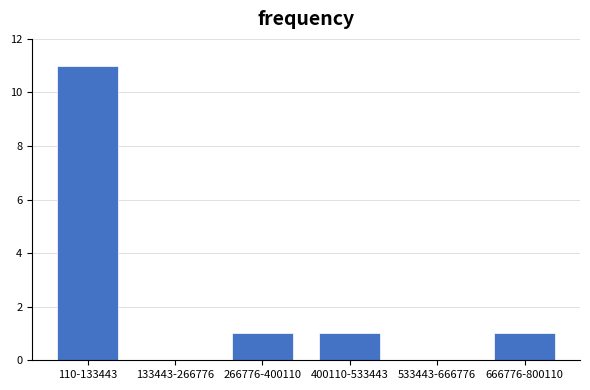

Reading left to right, what are all the values shown in this chart?

110-133443=11	133443-266776=0	266776-400110=1	400110-533443=1	533443-666776=0	666776-800110=1